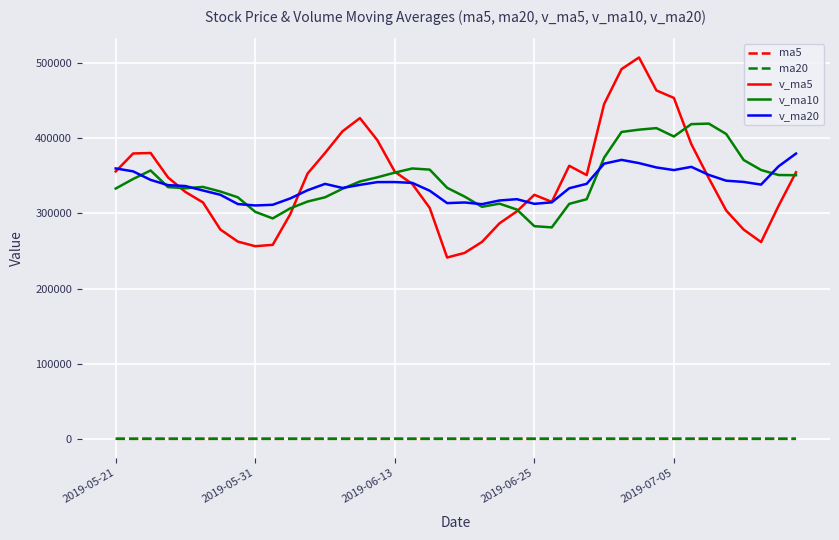

How many values in the ma5 series are below 23?

12